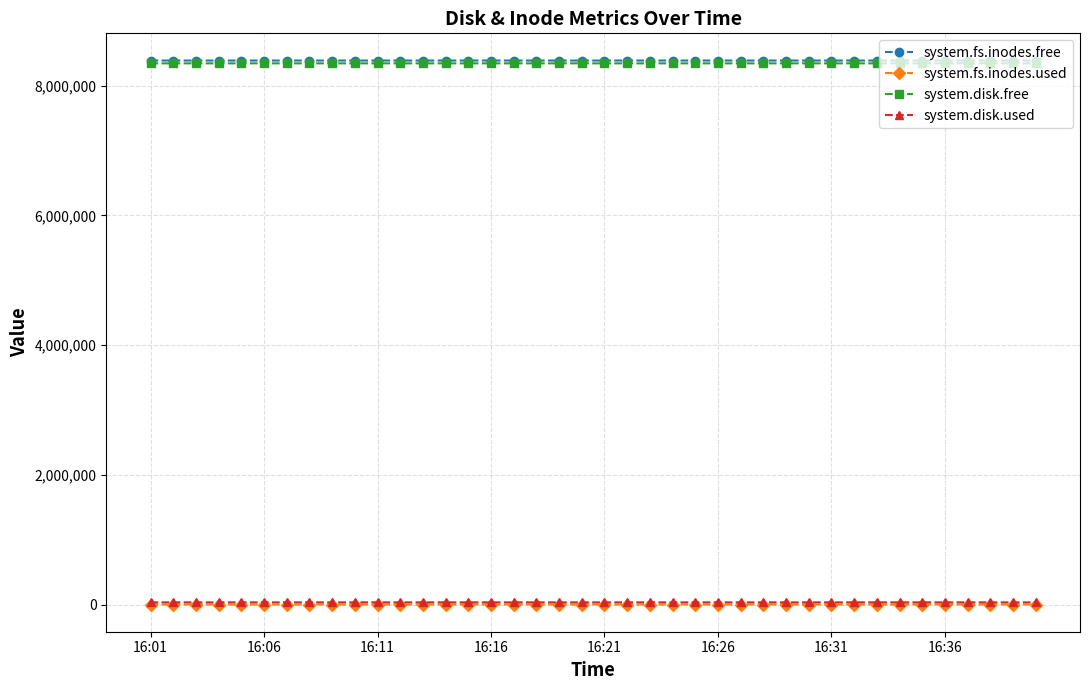

What is the maximum value shown in the chart?

8388575